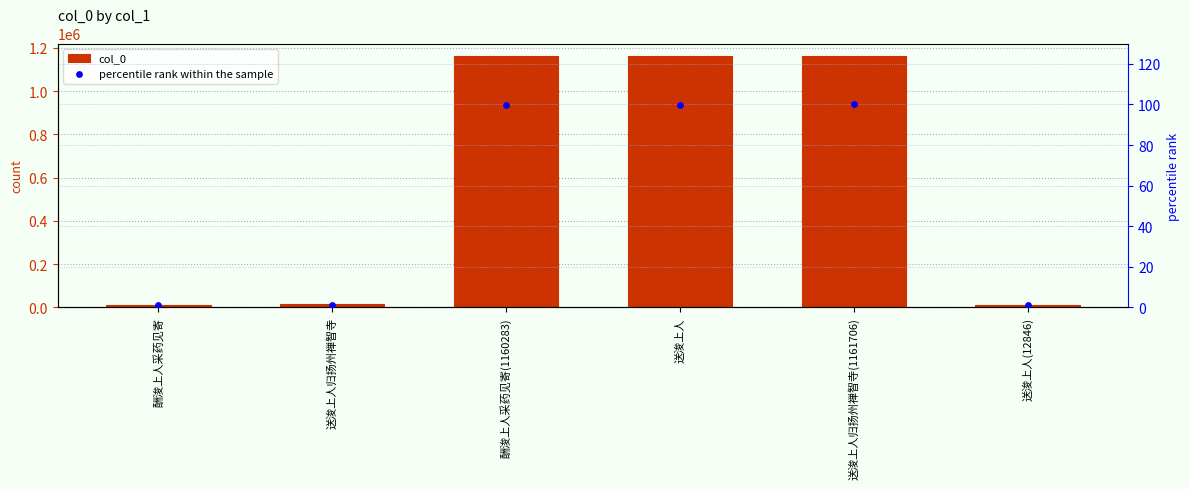

Is the value of percentile rank within the sample at 送浚上人 greater than the value of col_0 at 送浚上人归扬州禅智寺(1161706)?

No